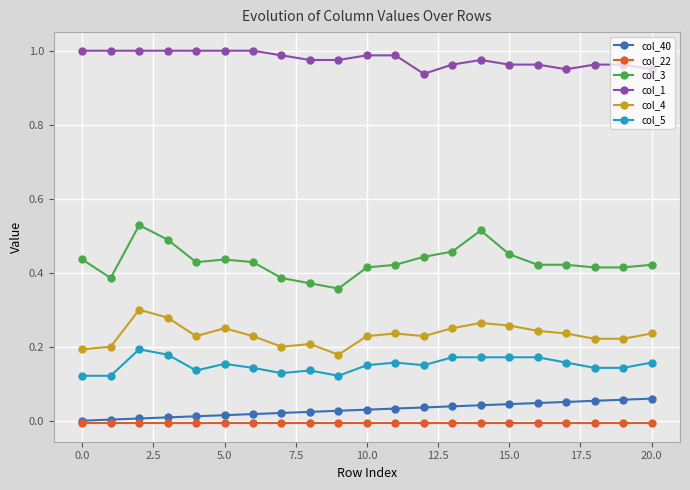

True or false: col_22 and col_4 intersect in this chart.

False